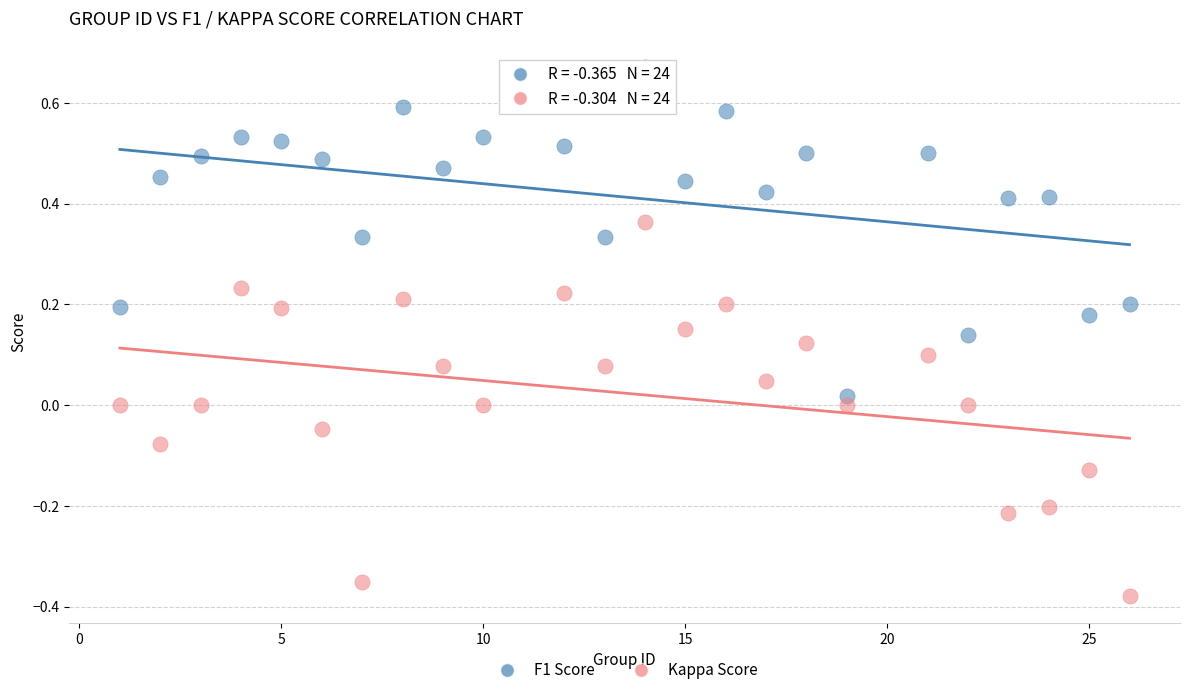

What is the X range (max minus min) for the scatter plot?

25.0